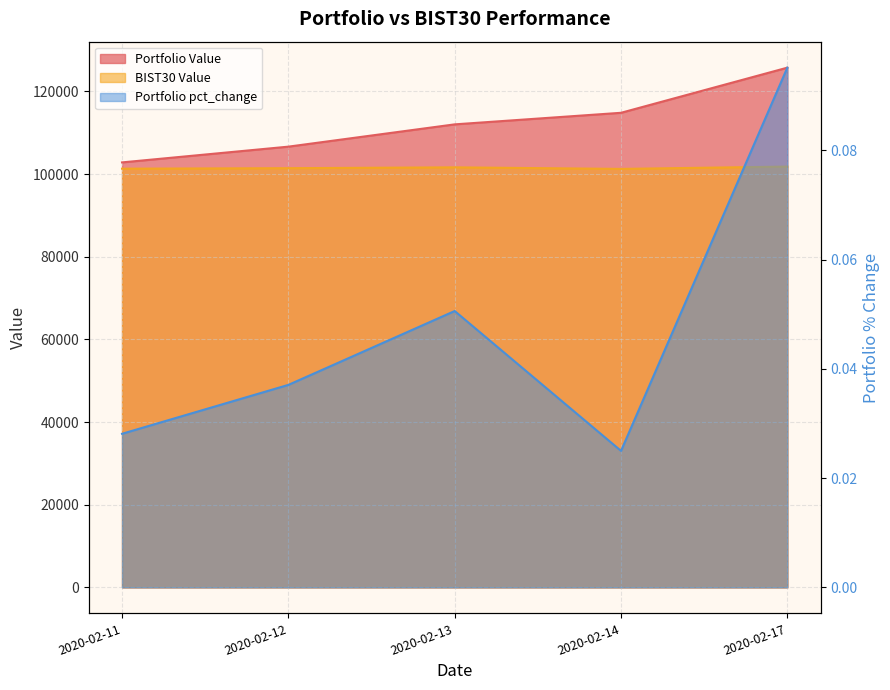

What is the sum of the Portfolio Value values at 2020-02-11 and 2020-02-17?

228543.0